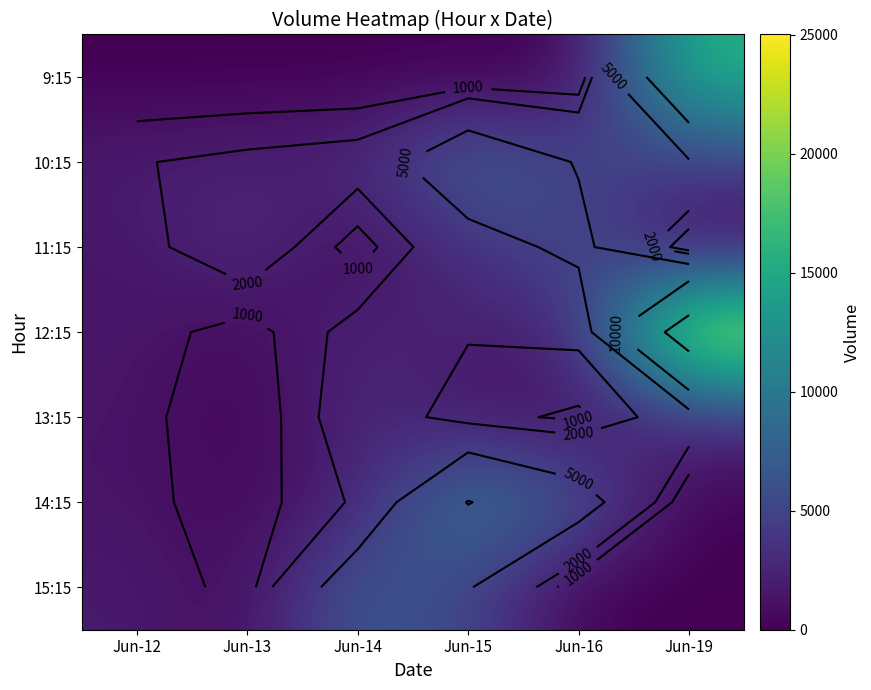

True or false: 15:15 has a value of 7254 at Jun-14.

True